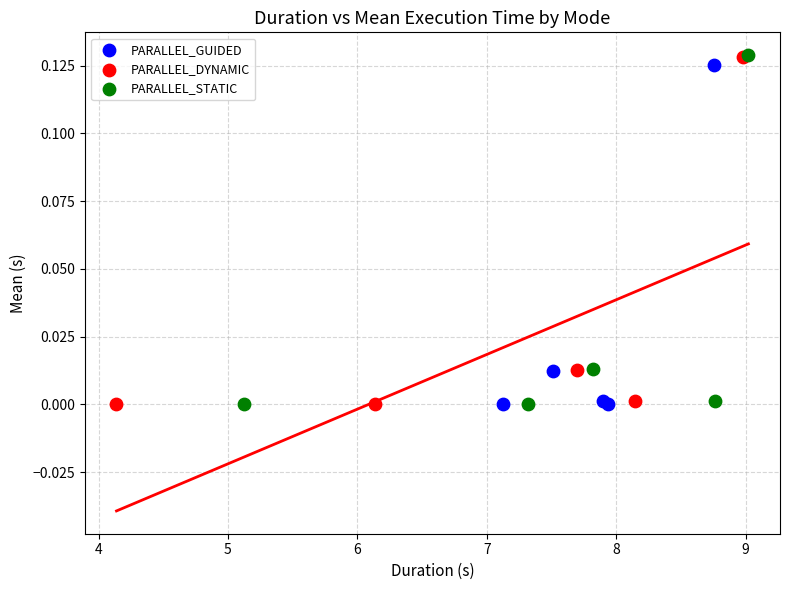

What are all the series names shown in the legend?

PARALLEL_GUIDED, PARALLEL_DYNAMIC, PARALLEL_STATIC